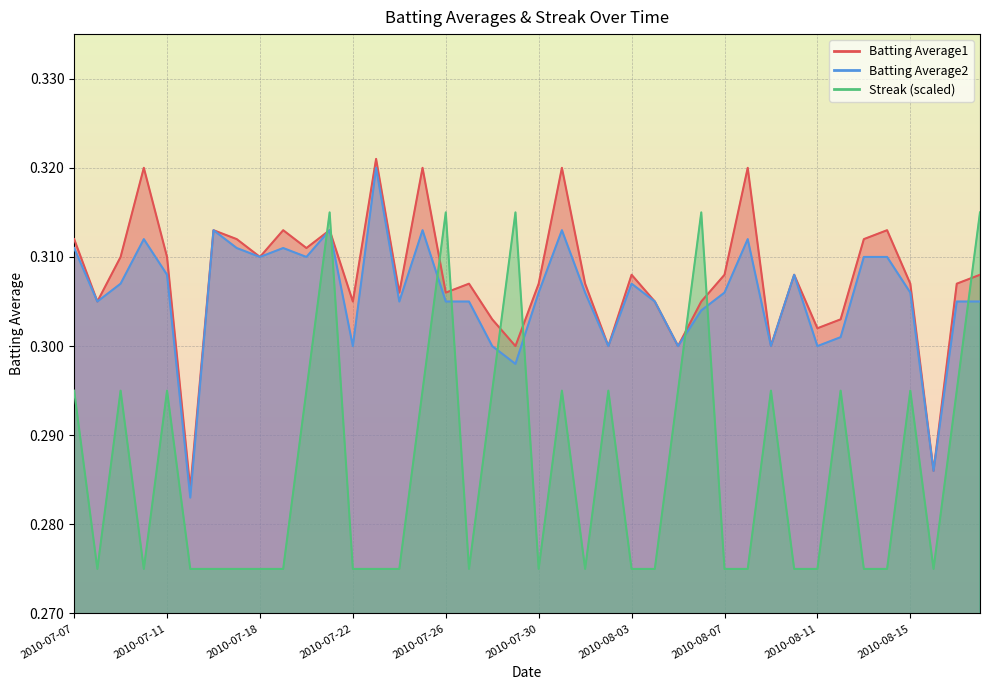

At which label is Streak closest to 0?

2010-07-08